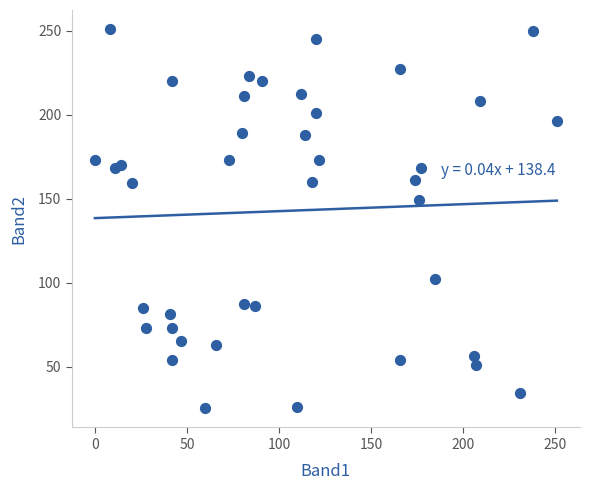

What is the range of Y values (max minus min)?

226